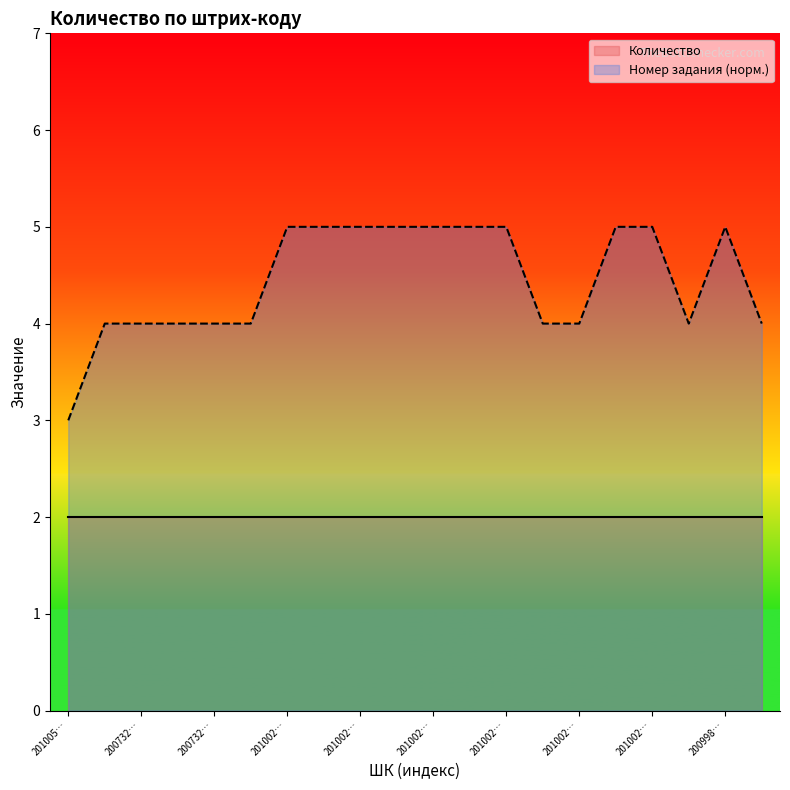

What are all the series names shown in the legend?

Количество, Номер задания (норм.)